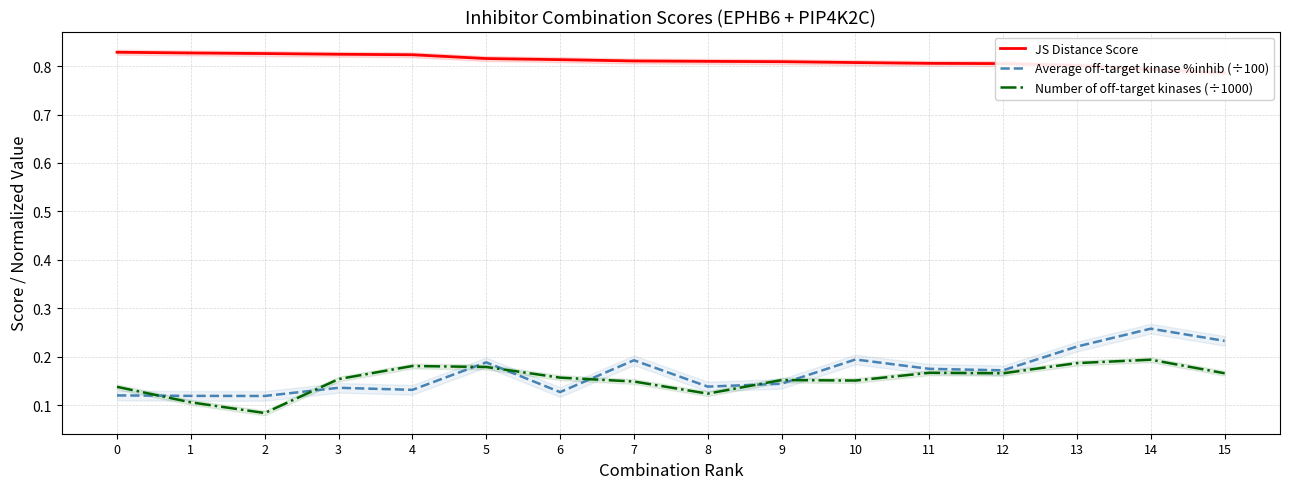

At which label is Average off-target kinase %inhib (÷100) closest to 0?

2